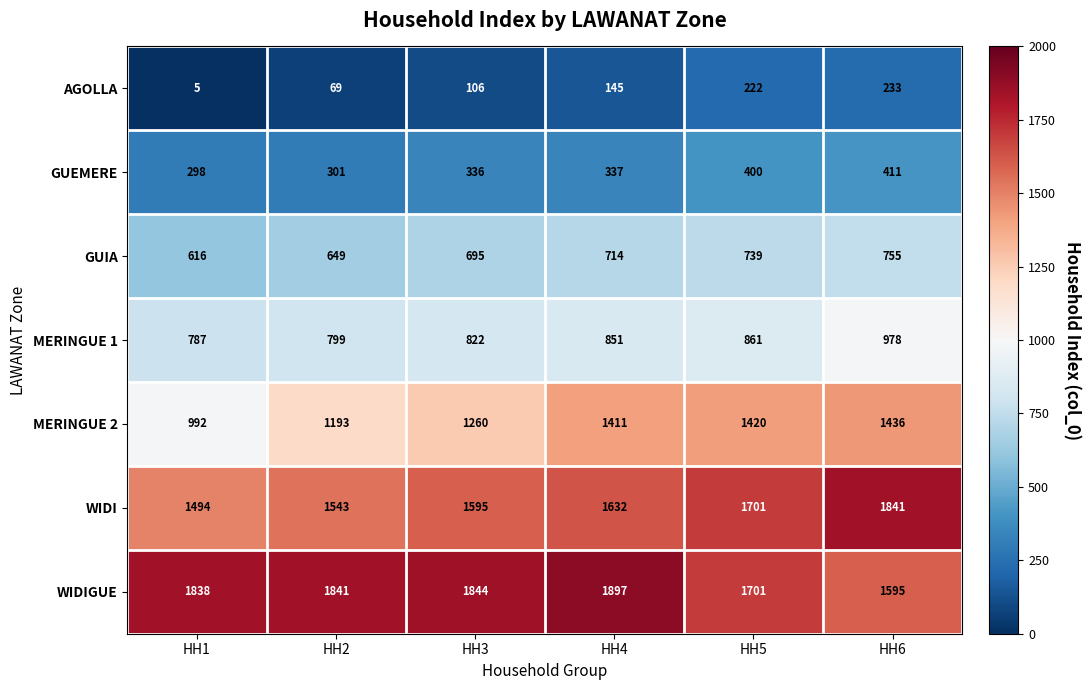

True or false: WIDIGUE has a value of 683 at HH1.

False